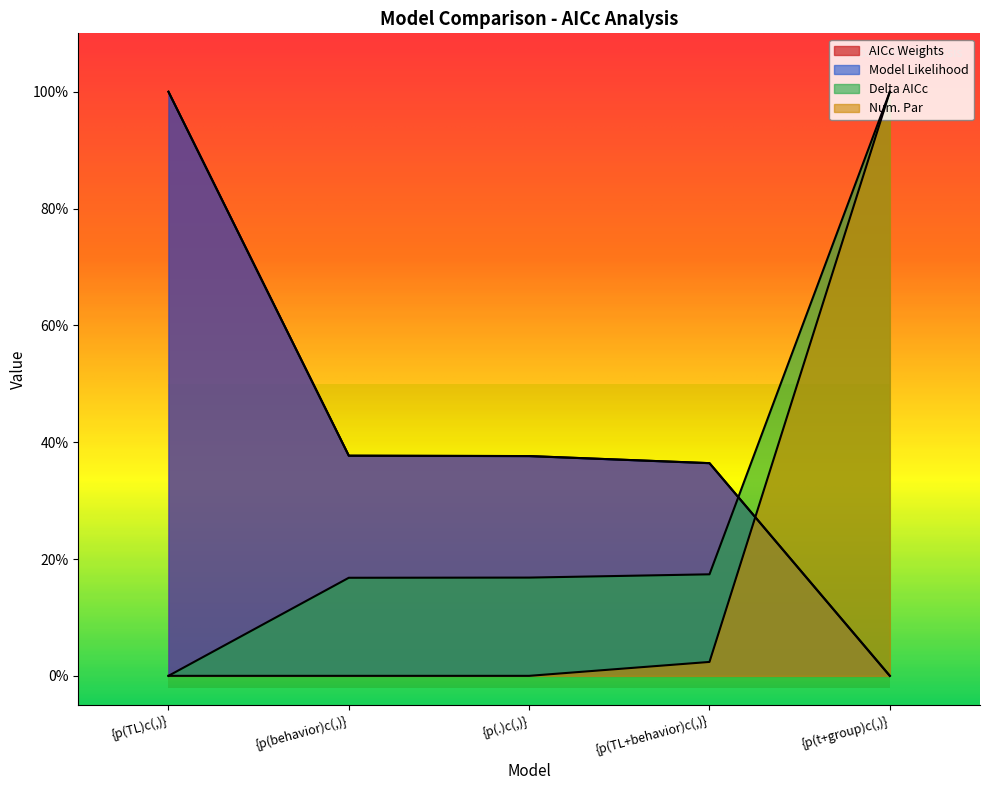

List the labels in order of AICc Weights value, largest first.

{p(TL)c(,)}, {p(behavior)c(,)}, {p(.)c(,)}, {p(TL+behavior)c(,)}, {p(t+group)c(,)}